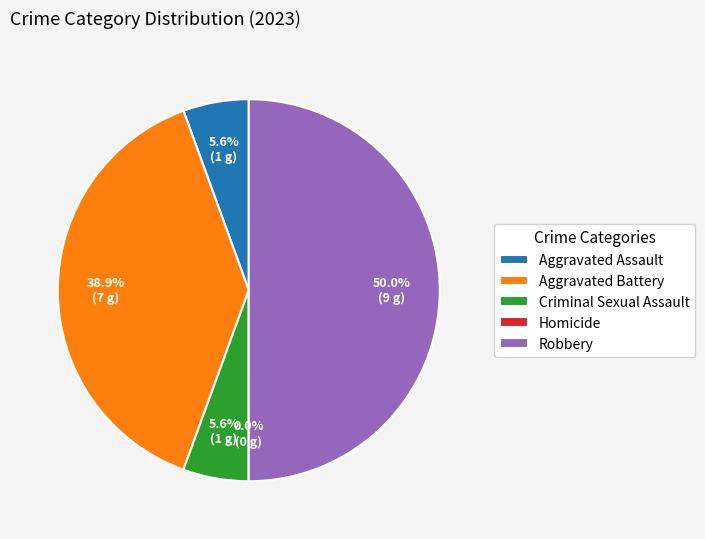

Combined, what portion of the pie is Criminal Sexual Assault and Aggravated Assault?

11.1%